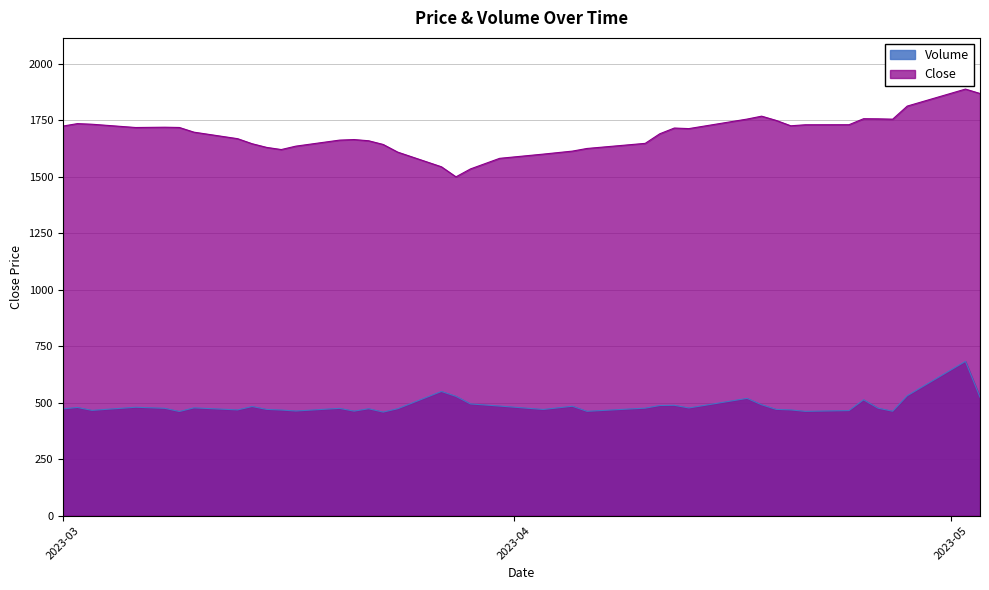

Rank the series at 2023-03-27 from lowest to highest value.

Volume, Close